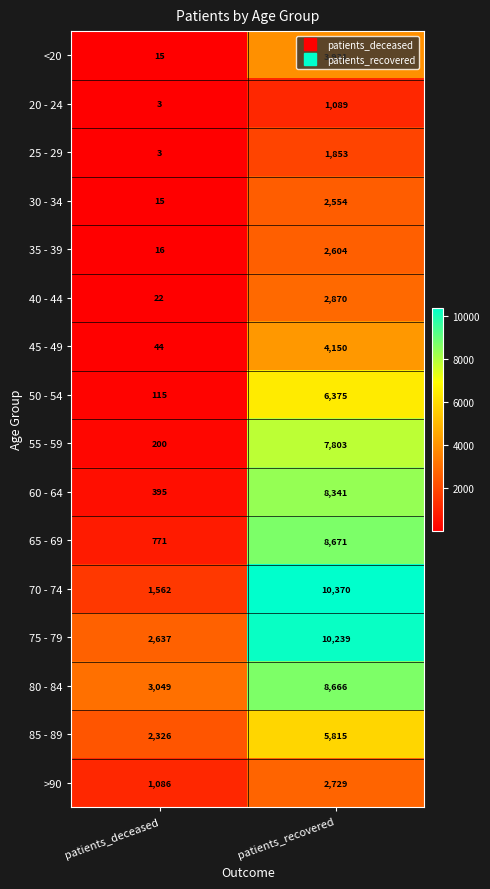

At which category is the sum across all series the highest?

patients_recovered